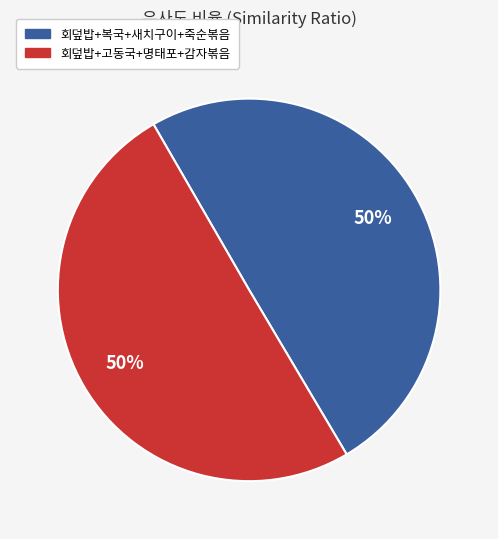

To the nearest percent, what is the combined percentage of 회덮밥+고동국+명태포+감자볶음 and 회덮밥+복국+새치구이+죽순볶음?

100%